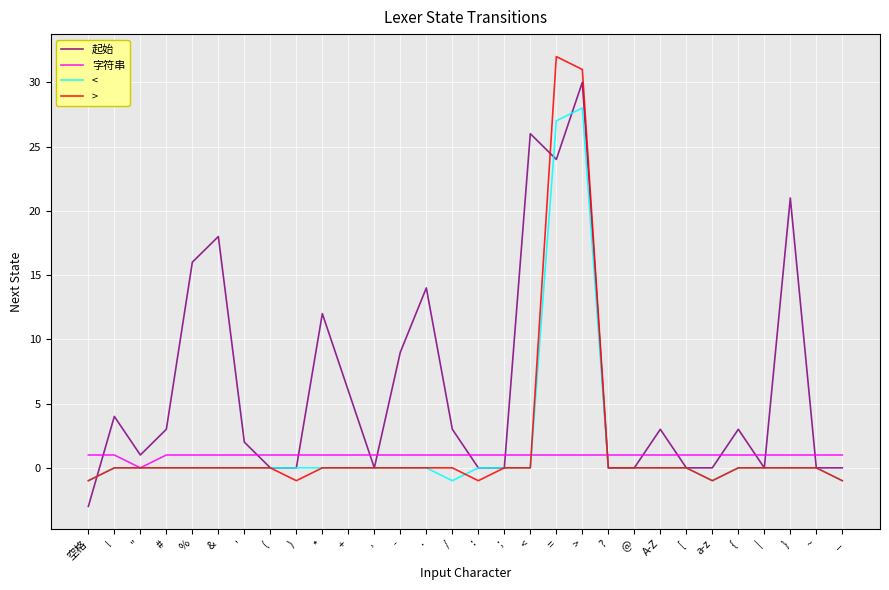

The < series shows 0 at ;. True or false?

True